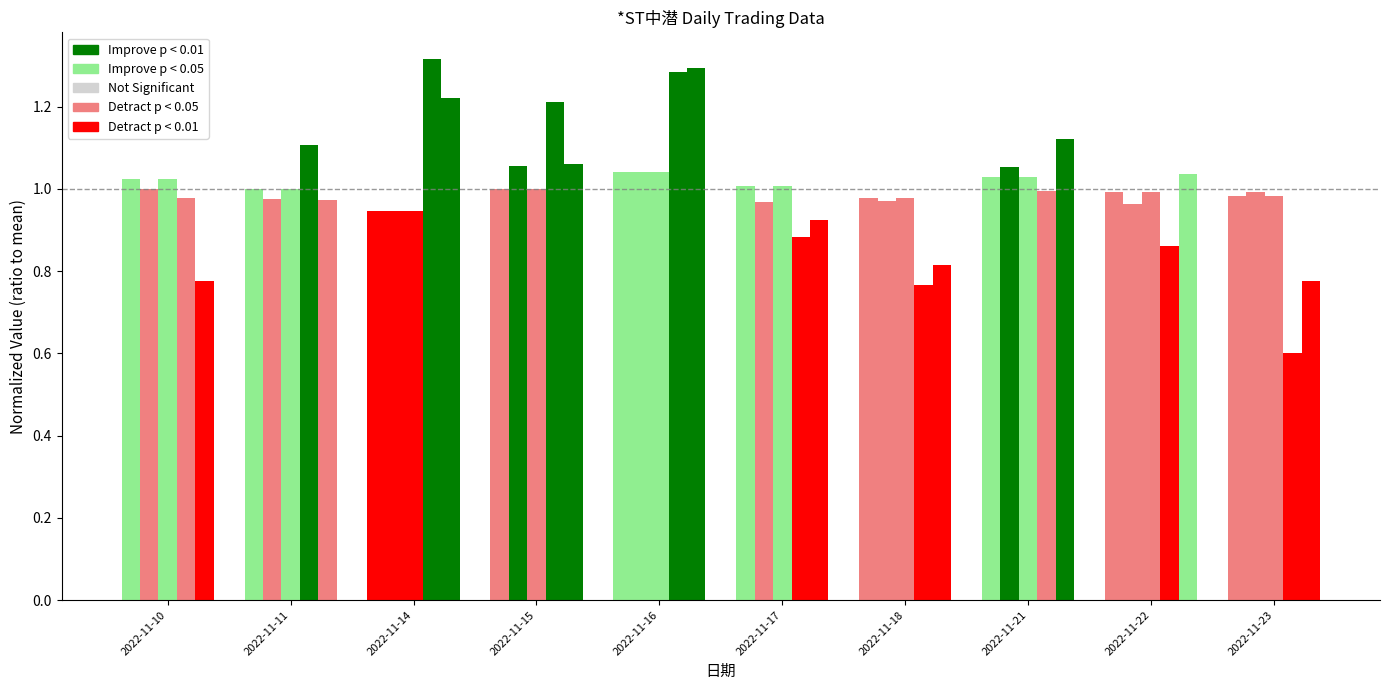

At which category does the chart reach its minimum across all series?

2022-11-23